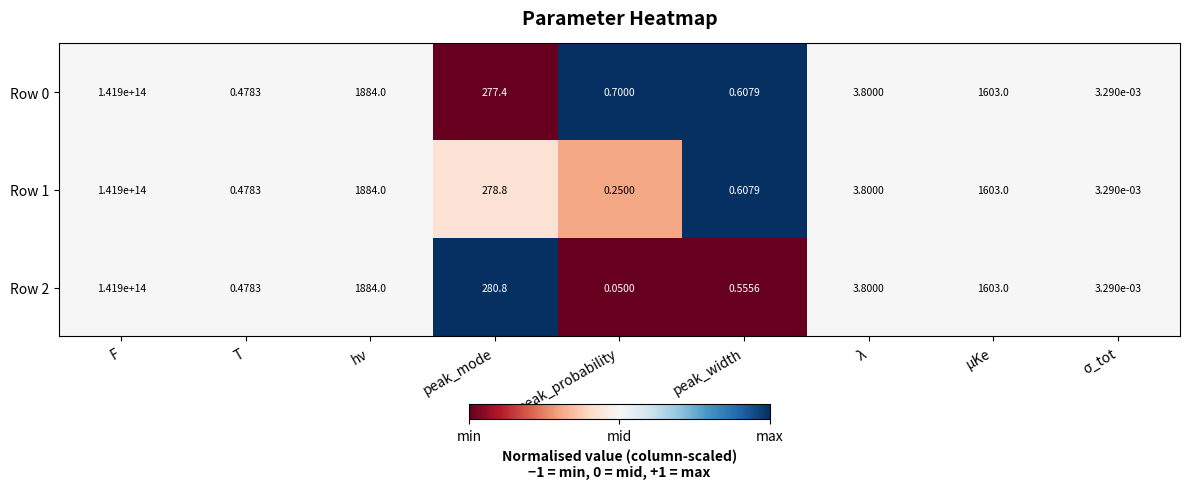

At which label is Row 2 closest to 70950000000000?

hν